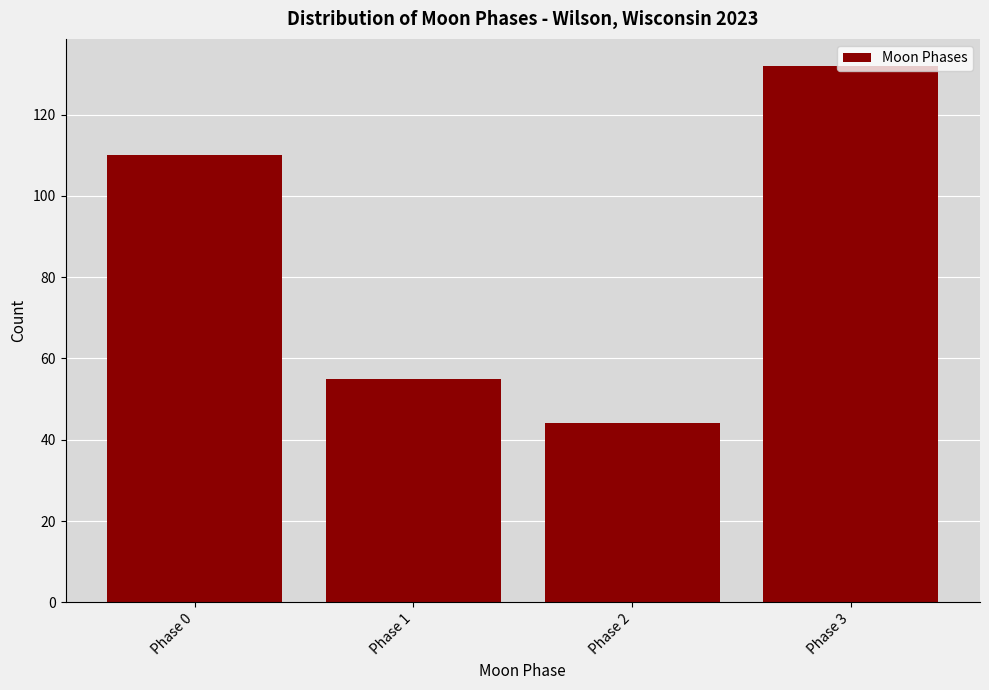

What is the change in value from Phase 1 to Phase 3?

+77